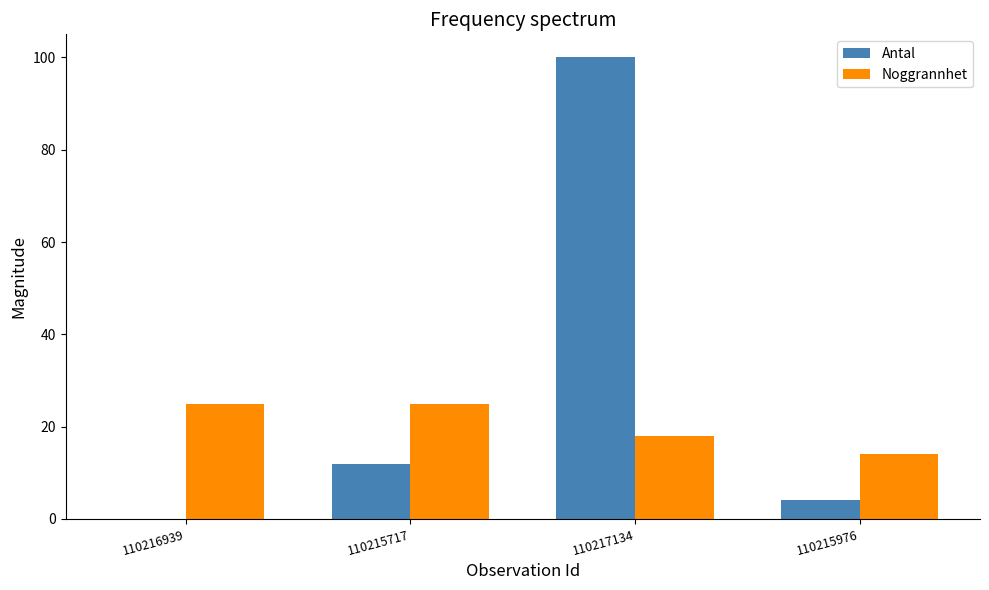

Which category has the highest value in the Antal series?

110217134